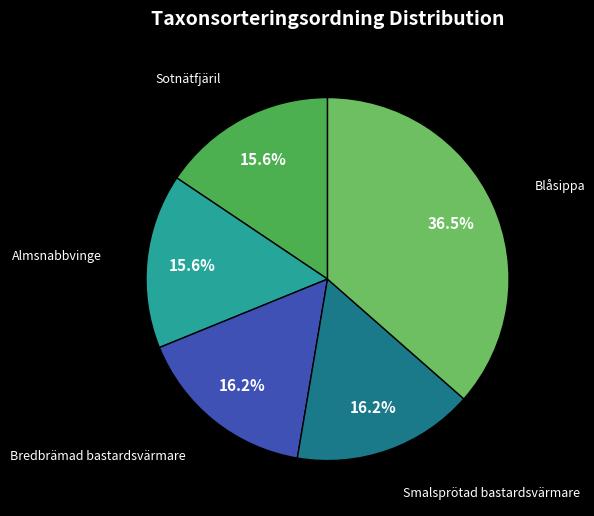

Is there any slice that represents more than half of the pie?

No